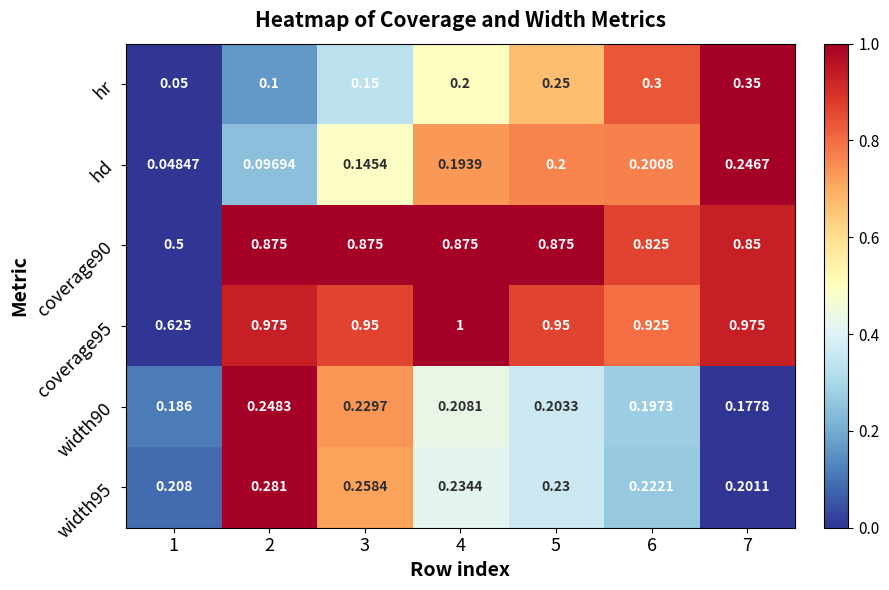

Which label corresponds to the largest value in the chart?

4